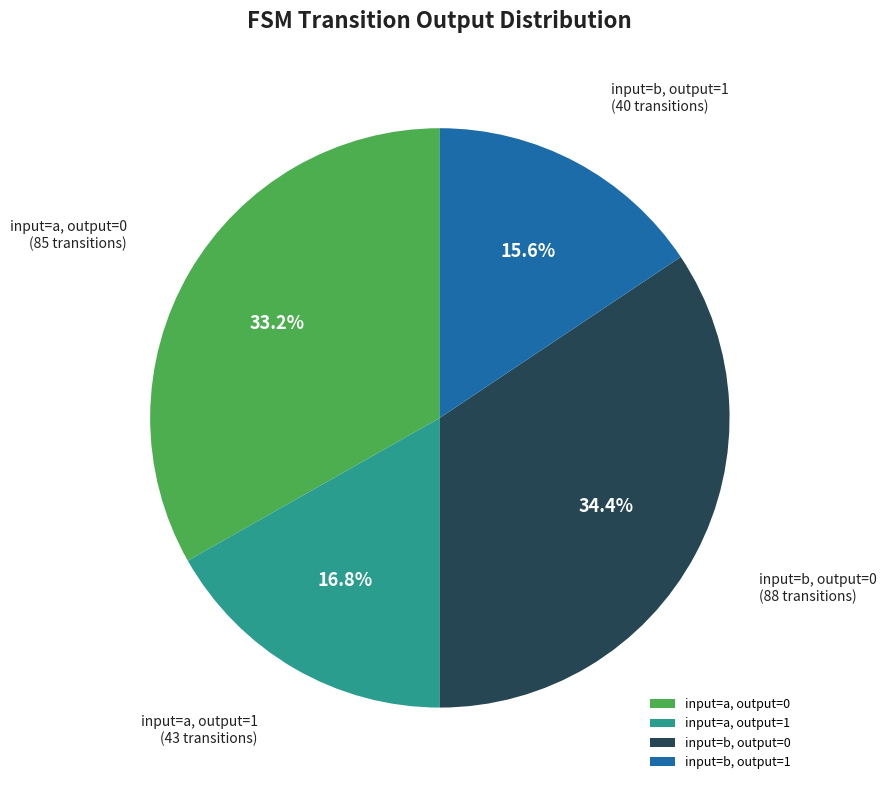

Is there a majority slice in this chart?

No